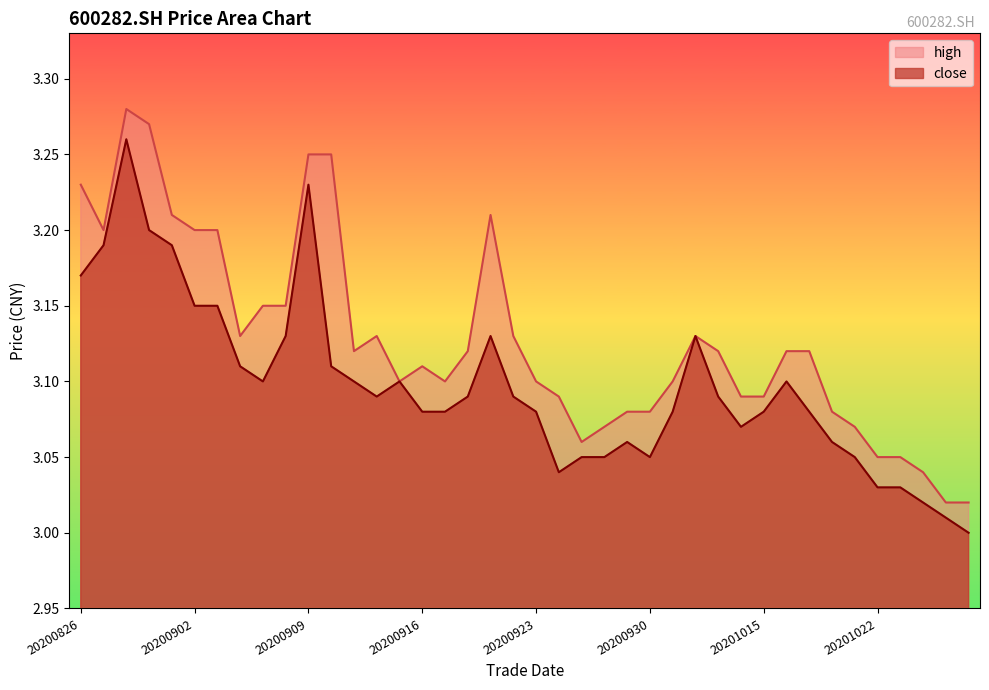

Read the high value at 20200925.

3.1